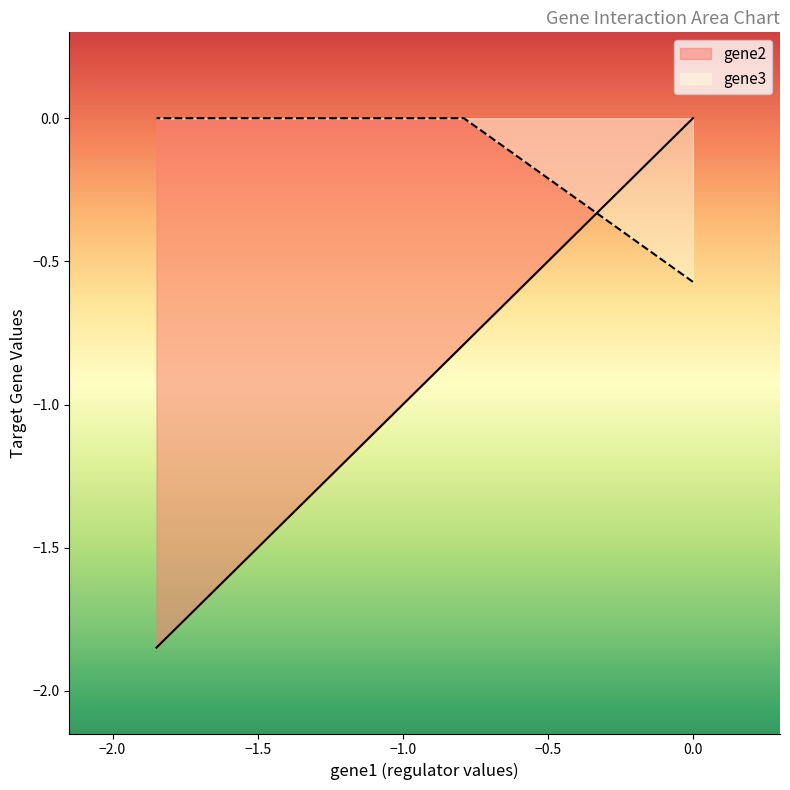

Reading left to right, transcribe all the data shown in this chart.

gene2: -1.8	-0.8	0.0
gene3: 0.0	0.0	-0.6